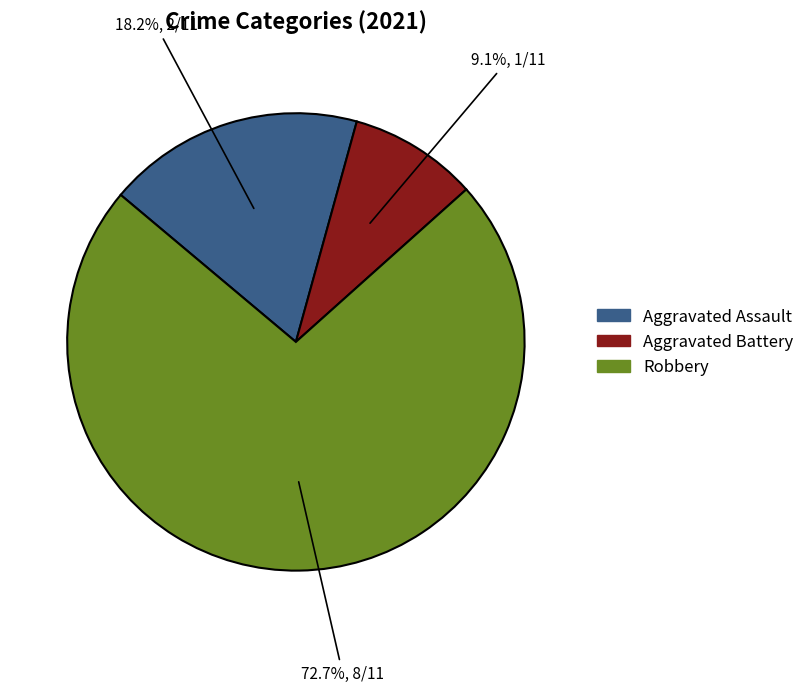

To the nearest percent, what is the average slice percentage?

33%